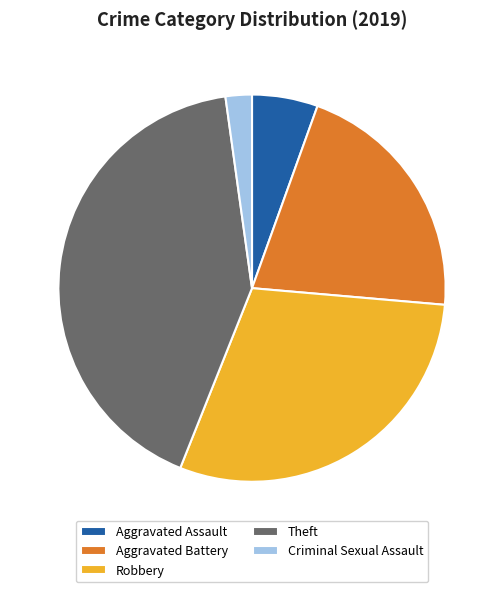

Which slice is the smallest?

Criminal Sexual Assault